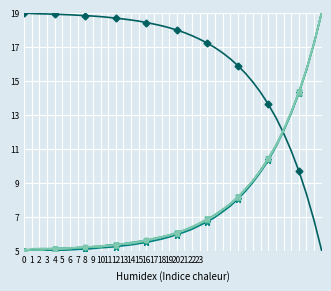

What is the greatest value displayed?

19.0